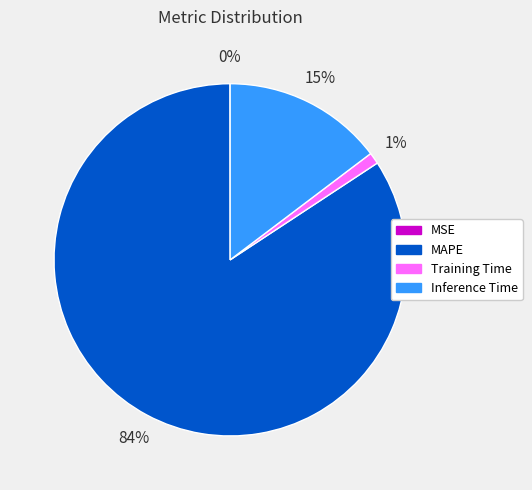

Which slice is the largest?

MAPE